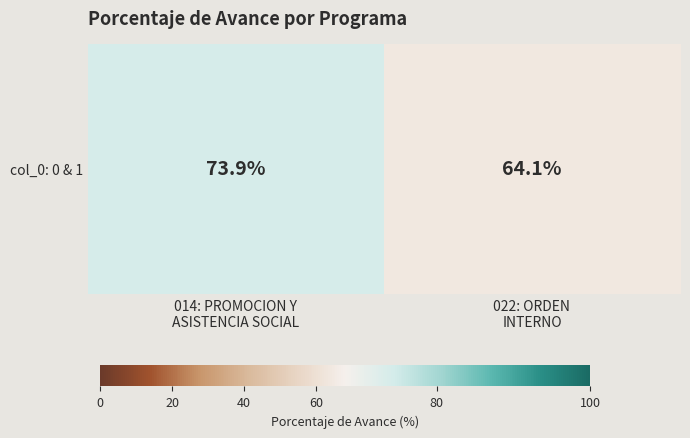

How many categories are shown in the chart?

2